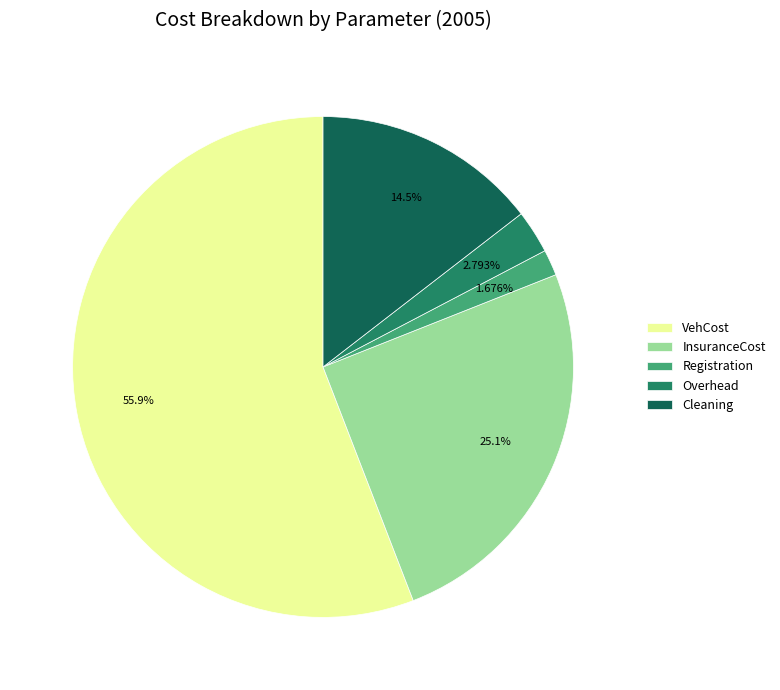

Approximately how many times larger is the value at Overhead compared to InsuranceCost?

0.1